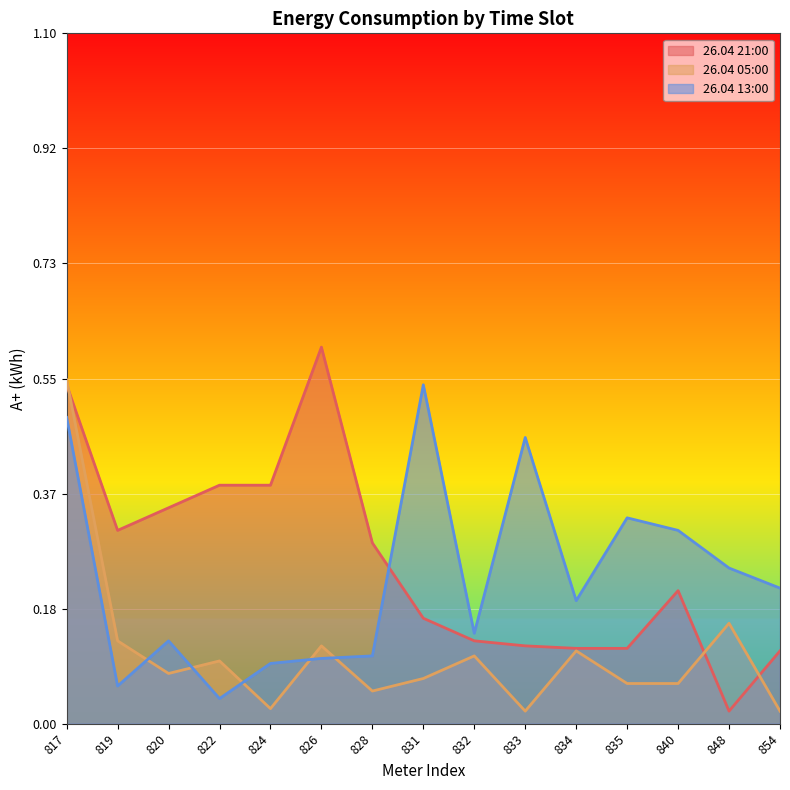

What is the sum of all 26.04 05:00 values?

1.7